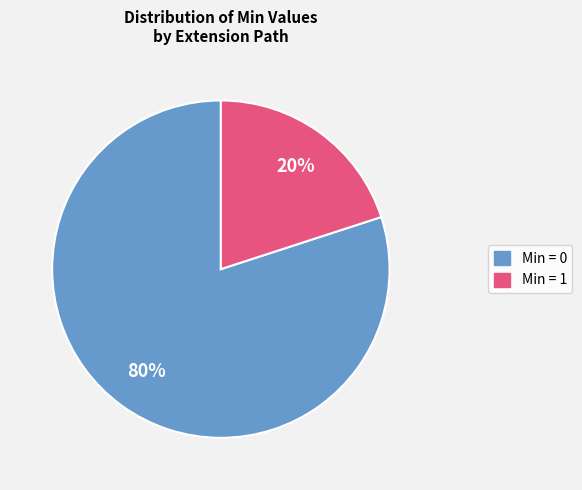

To the nearest percent, what is the average slice percentage?

50%